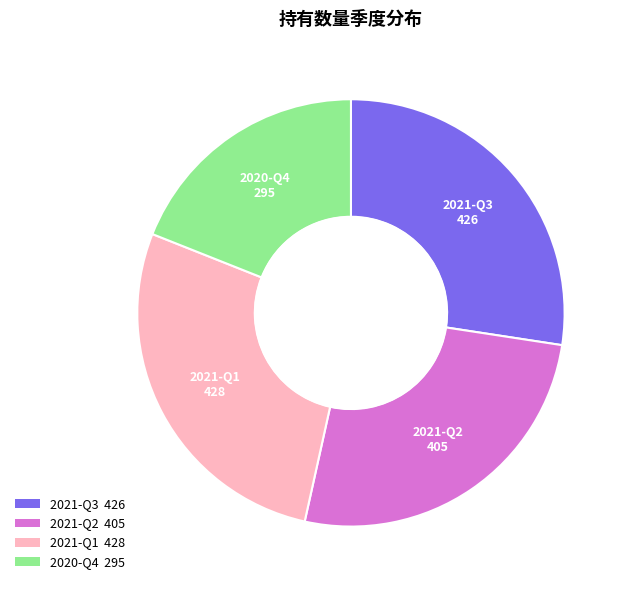

Approximately how many times larger is the value at 2021-Q3 compared to 2021-Q1?

1.0